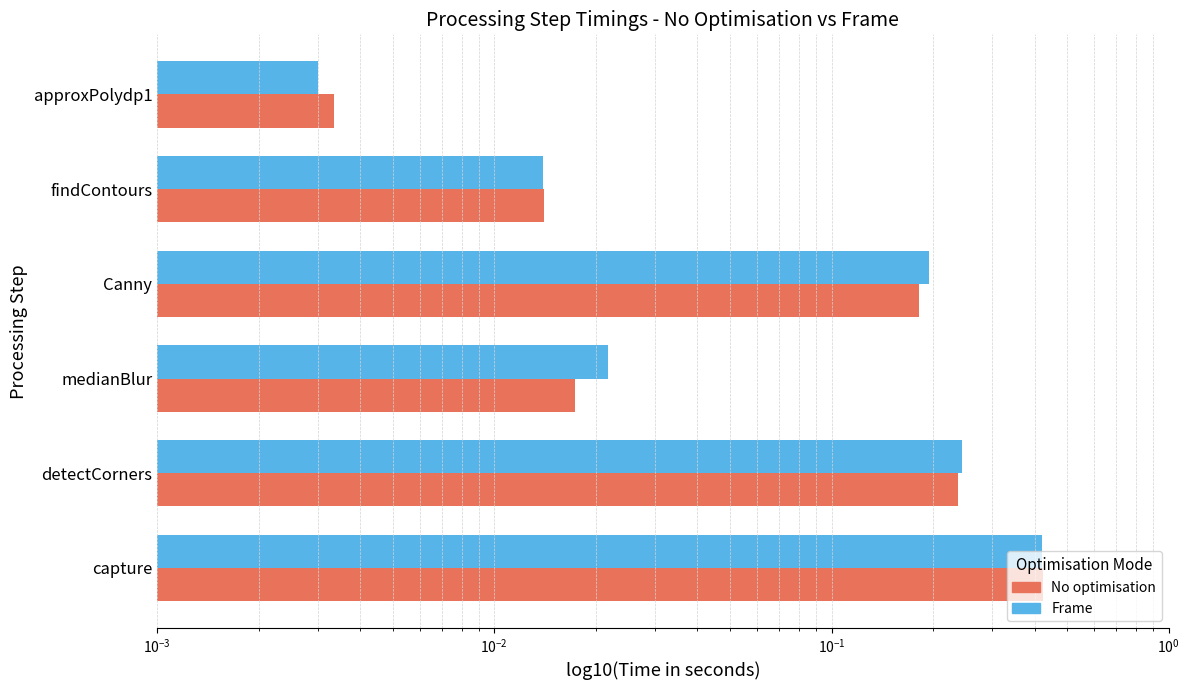

What is the difference between the second highest and minimum values in the Frame series?

0.2